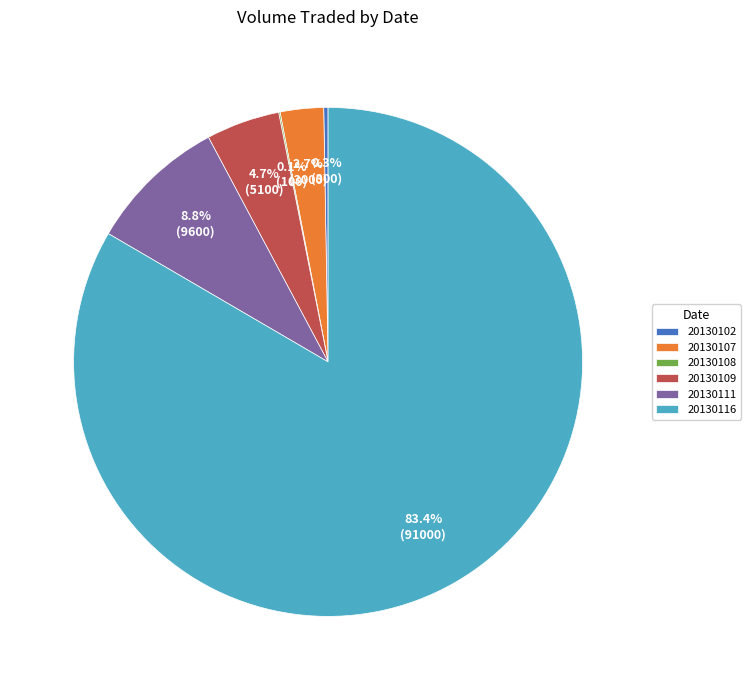

Which slice is the largest?

20130116